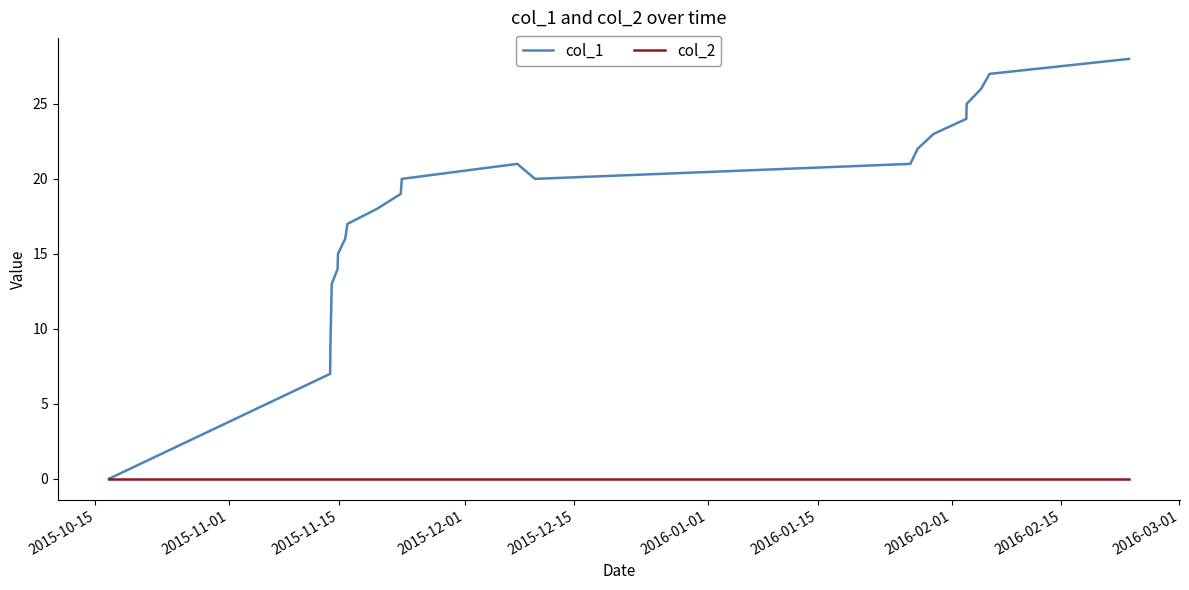

Is this an area chart (filled region under the line)?

No